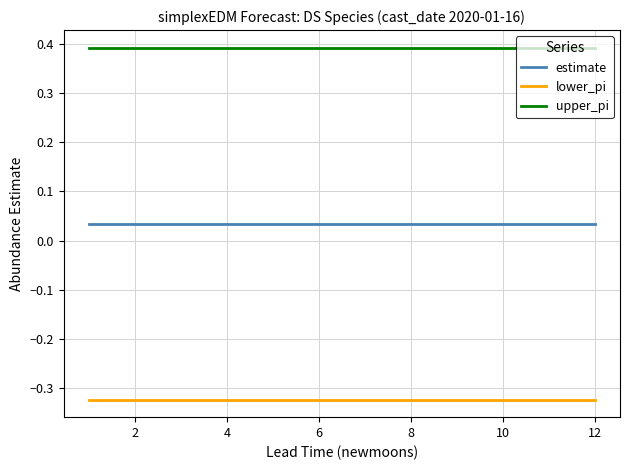

Which series has the largest total across all categories?

upper_pi